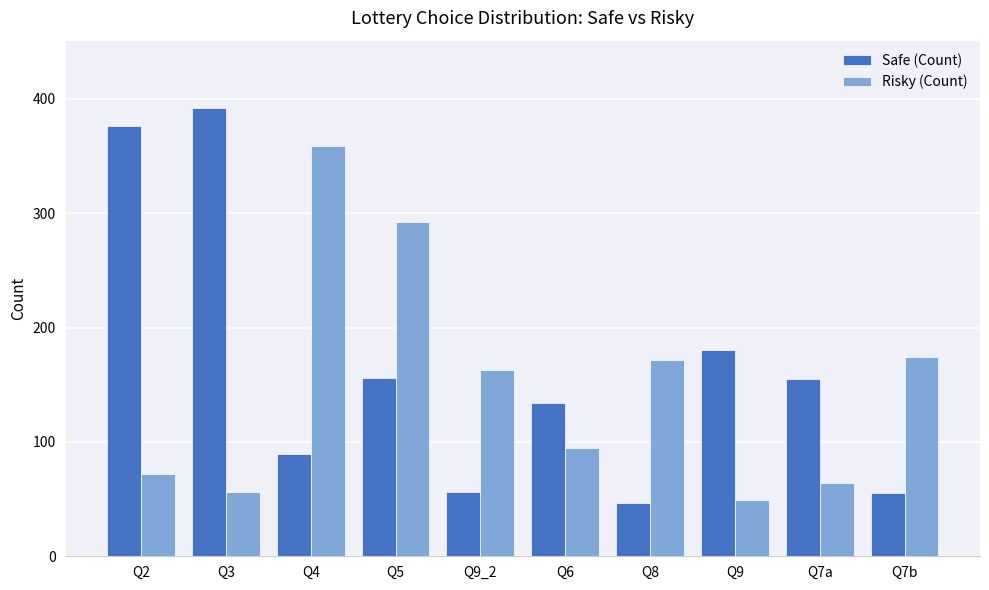

How many series are shown in this chart?

2